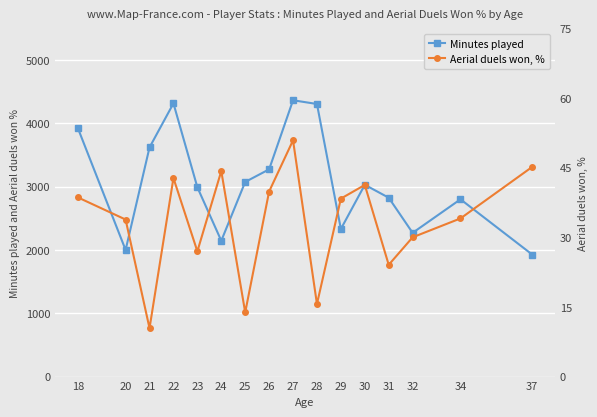

True or false: Aerial duels won, % has a value of 15.6 at 20.

False